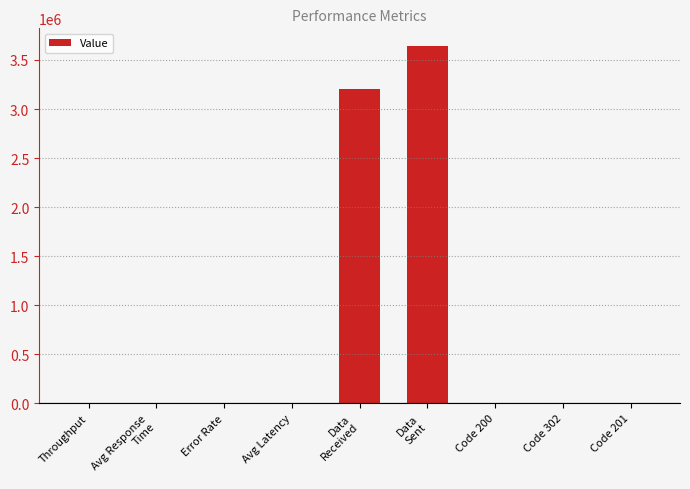

What is the average value?

761452.7